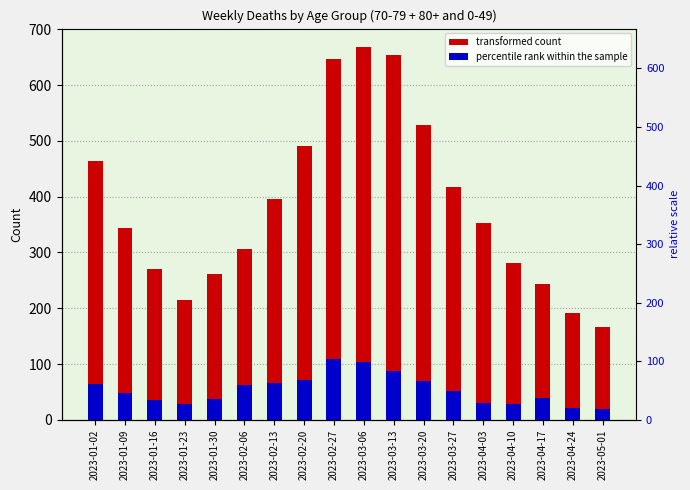

Reading right to left, transcribe all the data shown in this chart.

transformed count: 2023-05-01=166	2023-04-24=191	2023-04-17=243	2023-04-10=282	2023-04-03=353	2023-03-27=417	2023-03-20=528	2023-03-13=654	2023-03-06=668	2023-02-27=647	2023-02-20=491	2023-02-13=395	2023-02-06=306	2023-01-30=261	2023-01-23=215	2023-01-16=271	2023-01-09=344	2023-01-02=464
percentile rank within the sample: 2023-05-01=19	2023-04-24=21	2023-04-17=39	2023-04-10=28	2023-04-03=30	2023-03-27=52	2023-03-20=69	2023-03-13=87	2023-03-06=103	2023-02-27=109	2023-02-20=71	2023-02-13=66	2023-02-06=62	2023-01-30=37	2023-01-23=29	2023-01-16=36	2023-01-09=48	2023-01-02=65